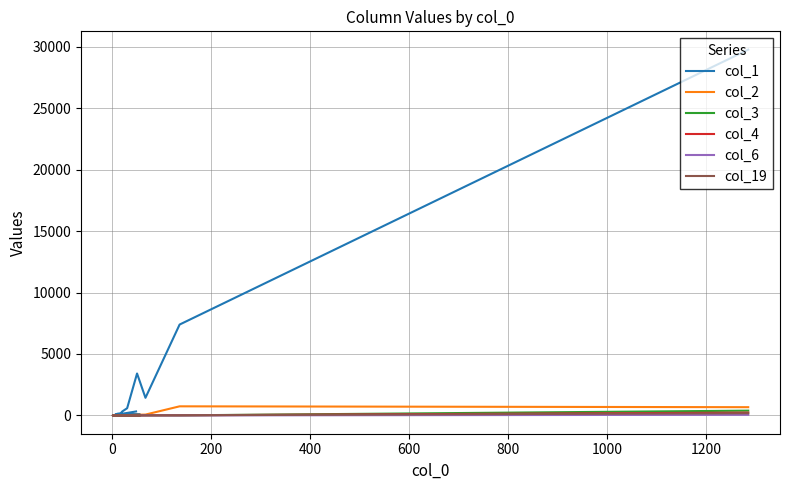

True or false: col_1 and col_3 cross at least once.

False